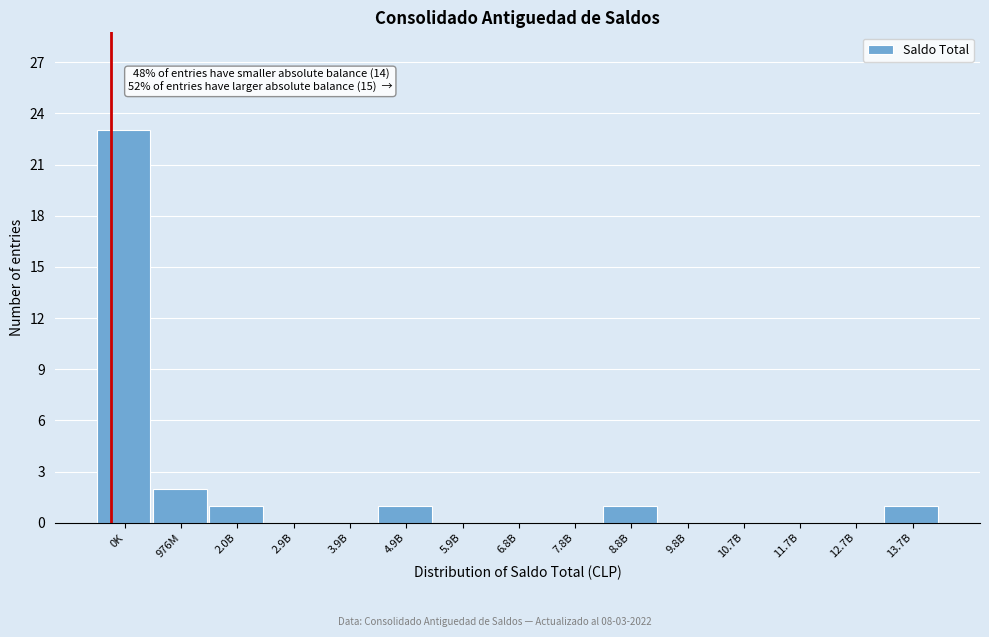

Reading left to right, extract all data points from this chart.

0K=23	976M=2	2.0B=1	2.9B=0	3.9B=0	4.9B=1	5.9B=0	6.8B=0	7.8B=0	8.8B=1	9.8B=0	10.7B=0	11.7B=0	12.7B=0	13.7B=1